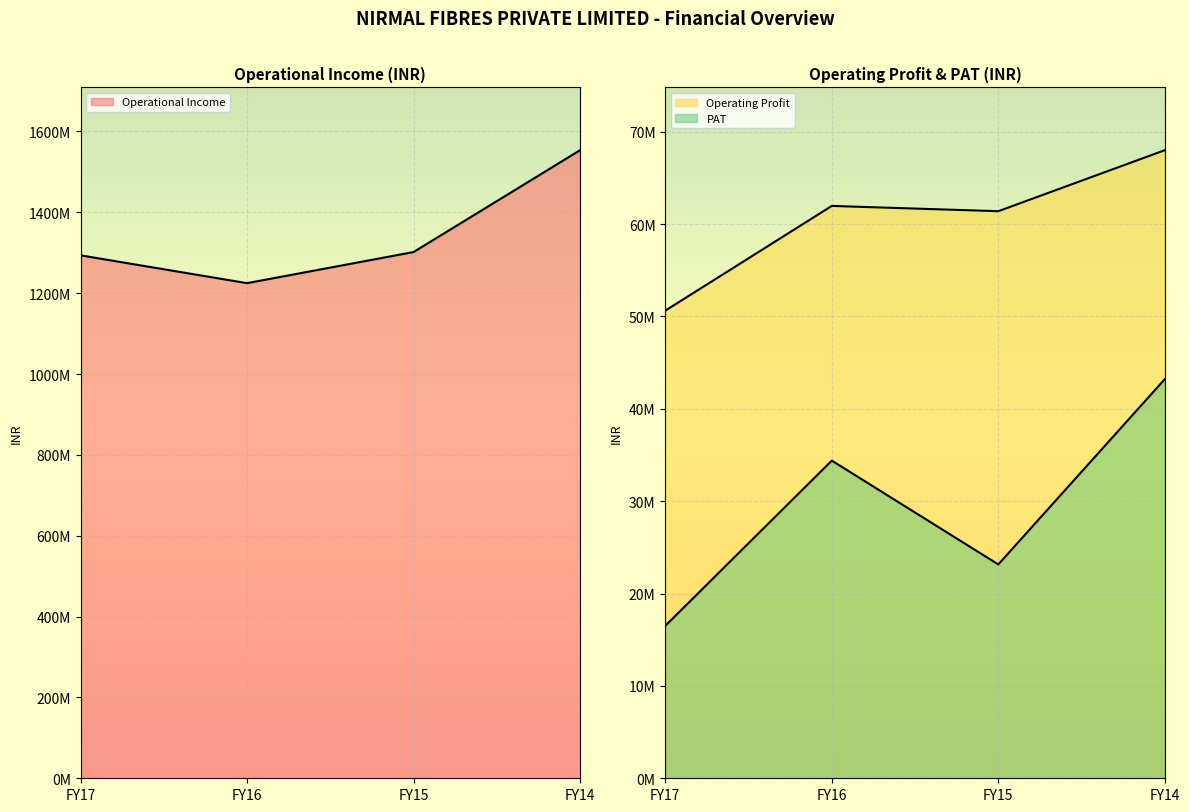

What is the spread (max minus min) of values at FY17?

1277076787